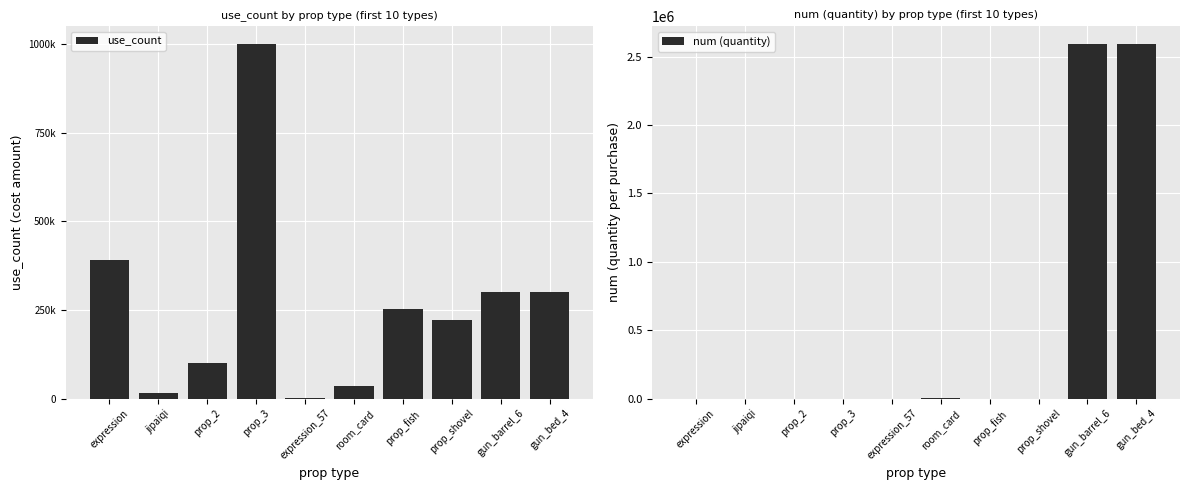

Is it true that num (quantity) equals 120 at room_card?

False